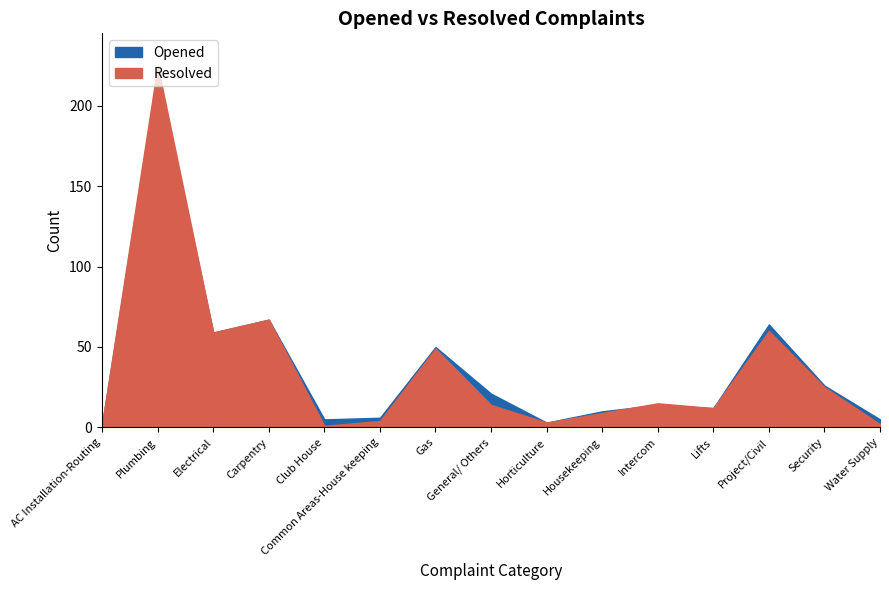

The value of Resolved at Club House is 0. True or false?

False